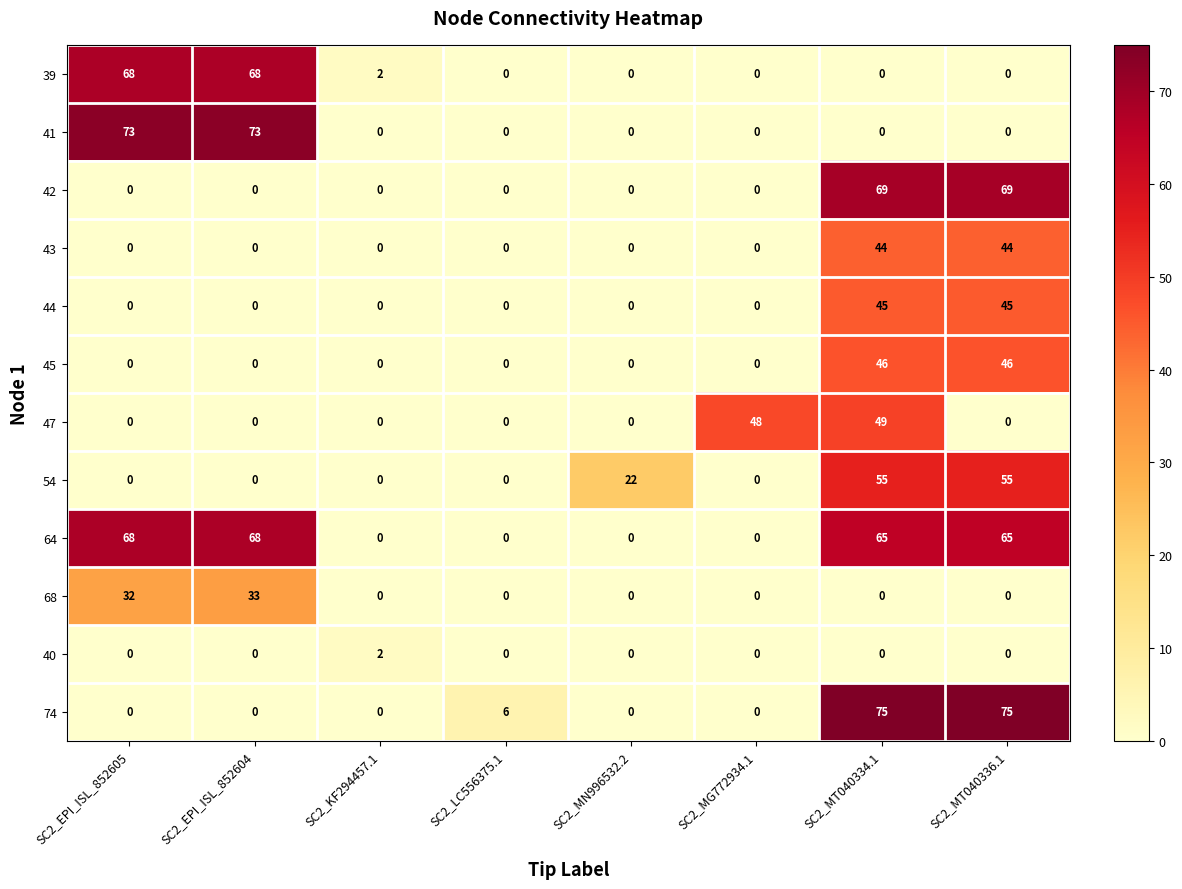

Which series has the widest spread of values?

74